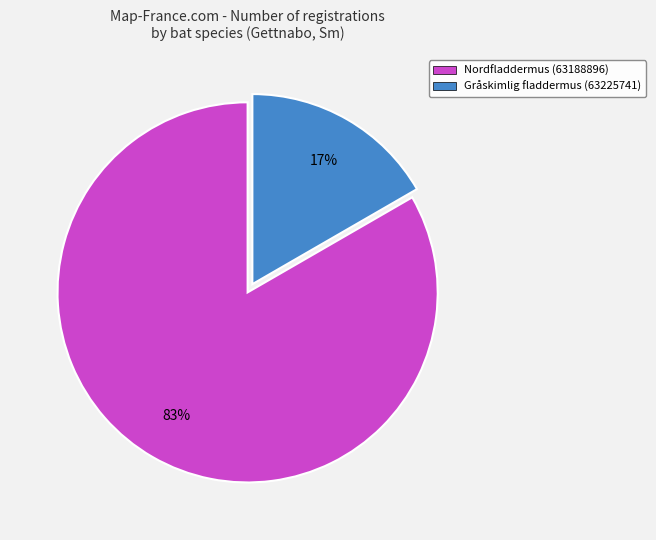

True or false: Gråskimlig fladdermus (63225741) accounts for 25% of the total.

False